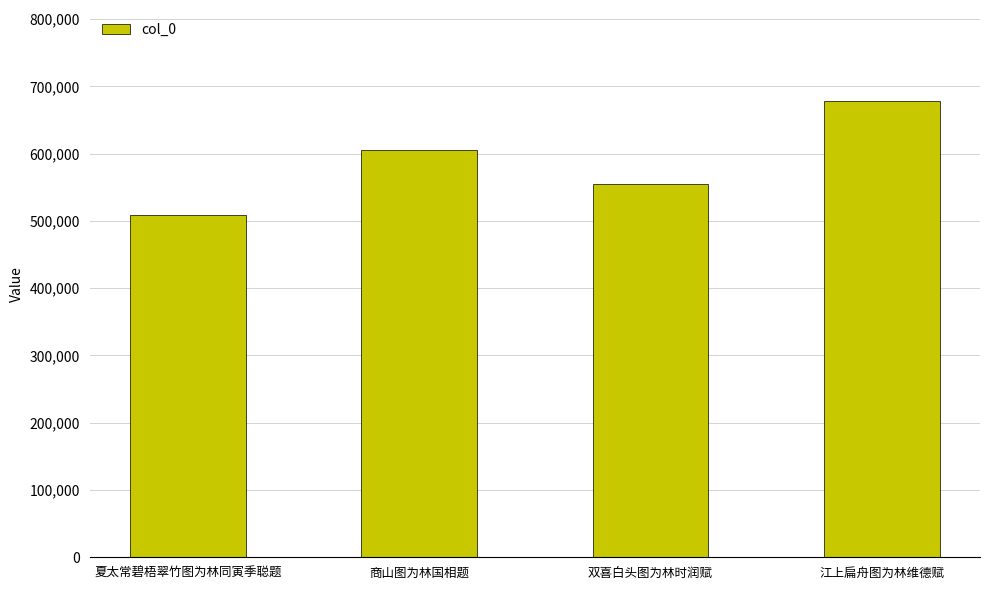

Approximately how many times larger is the value at 夏太常碧梧翠竹图为林同寅季聪题 compared to 商山图为林国相题?

0.8